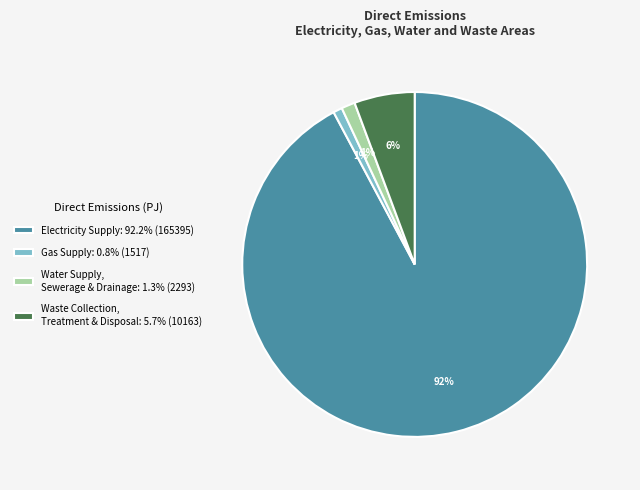

To the nearest percent, what portion does Gas Supply: 0.8% (1517) represent?

1%